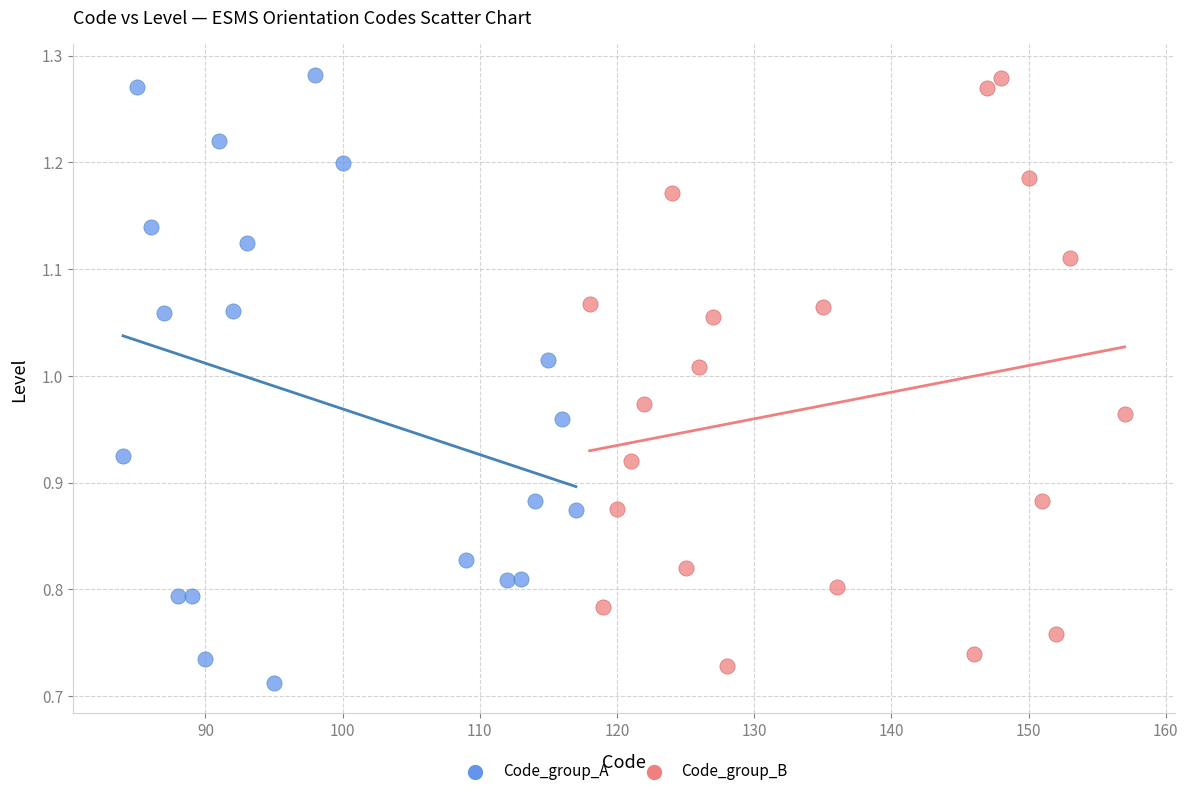

Which series has the widest spread of Y values?

Code_group_A